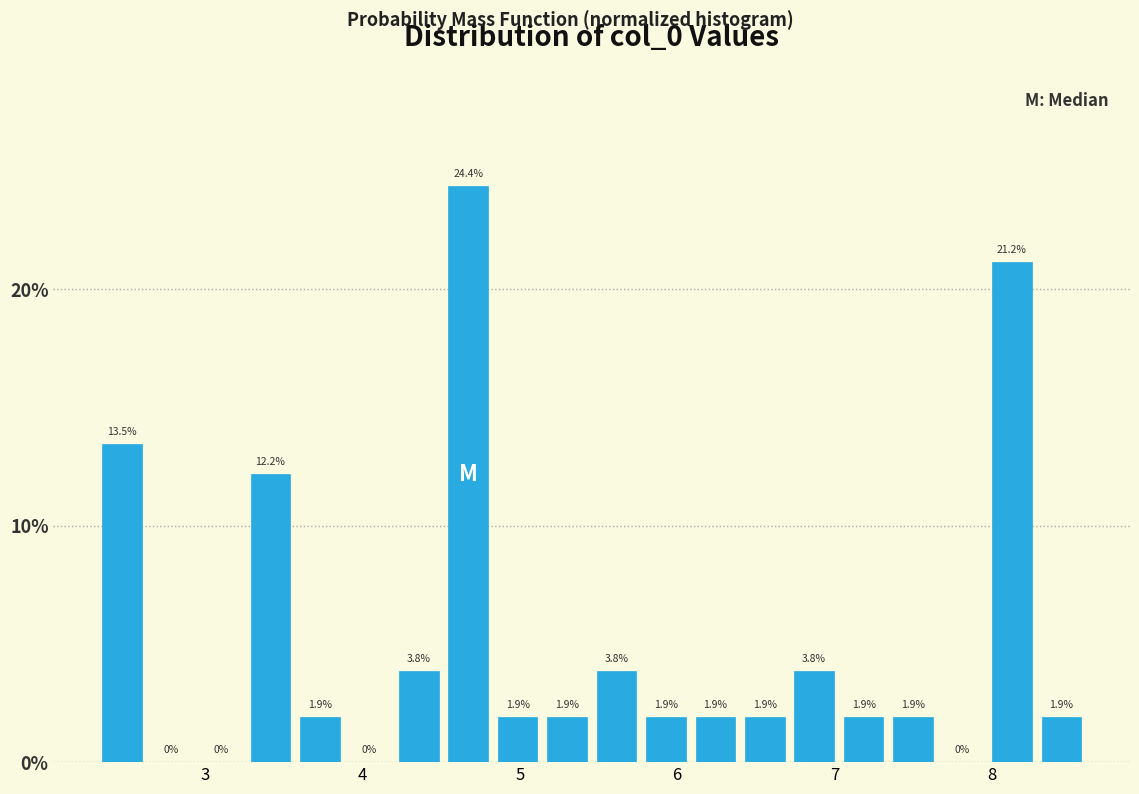

Around what value on the x-axis is the tallest bar? Give the approximate position of its centre, as read against the axis.

4.7